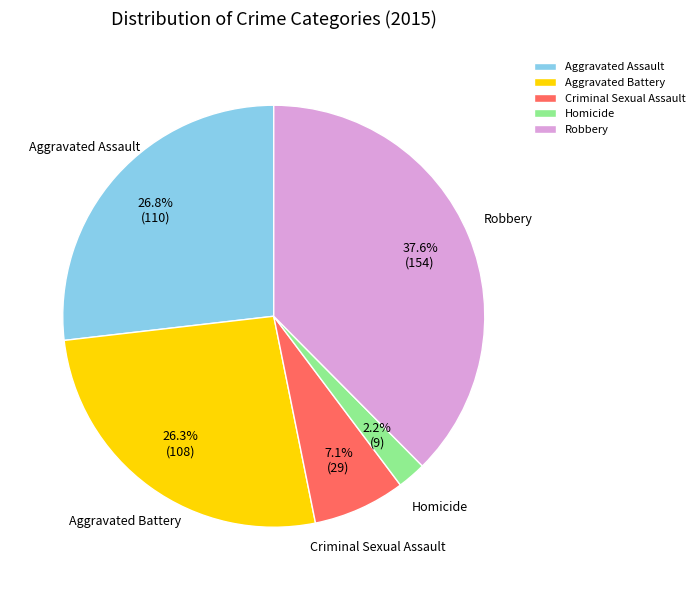

Which category has the smallest portion of the pie?

Homicide